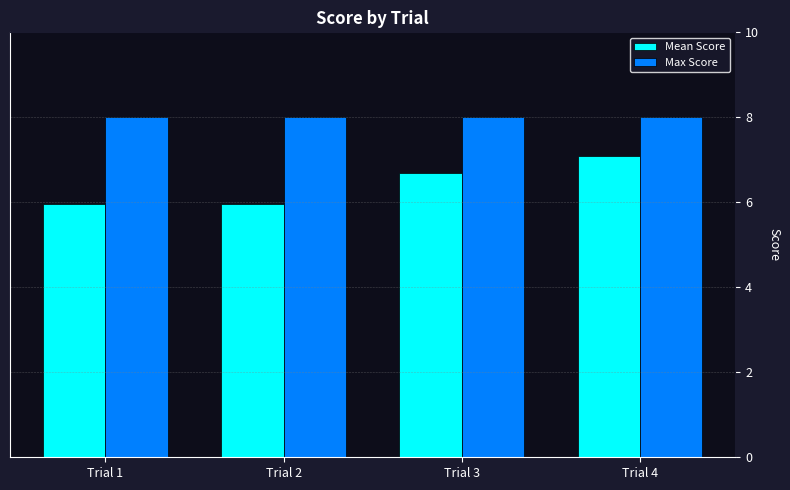

What is the highest value of the Mean Score series?

7.1